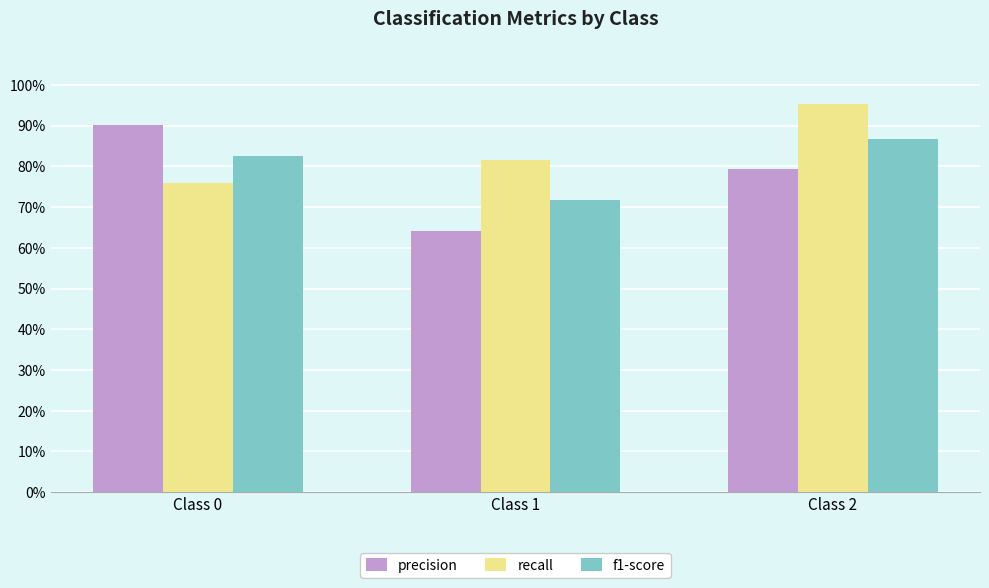

Which series has the largest range (max minus min)?

precision